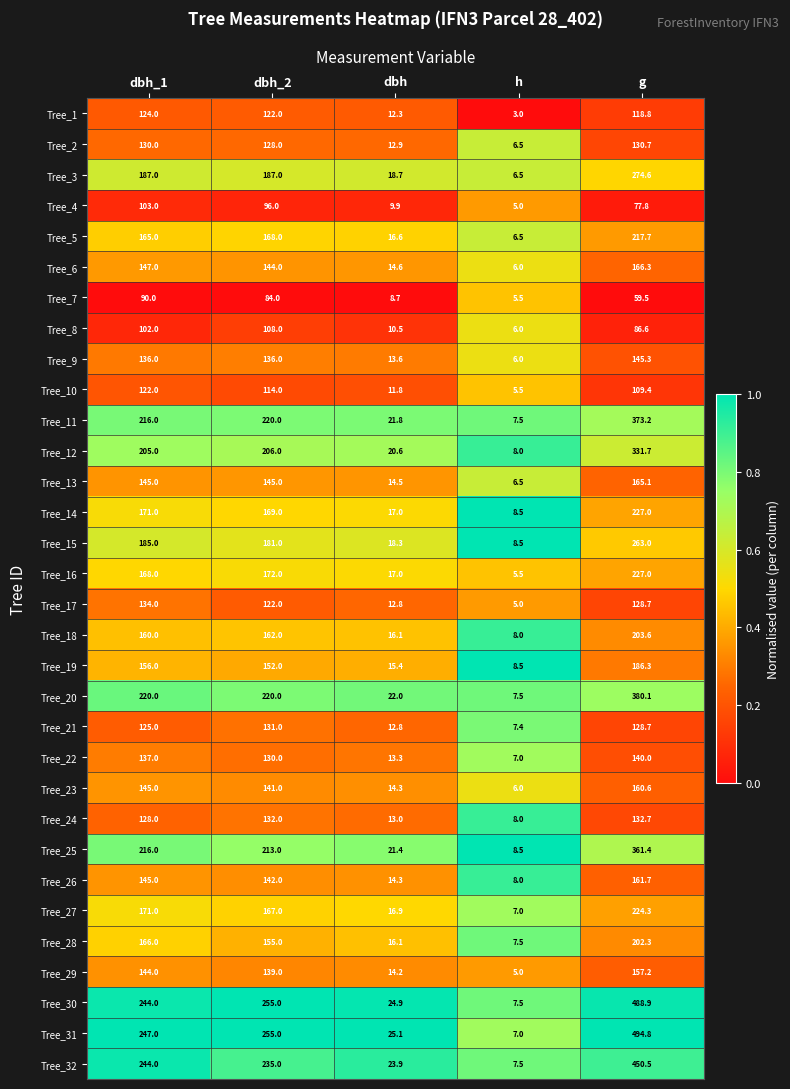

How many categories are shown in the chart?

5